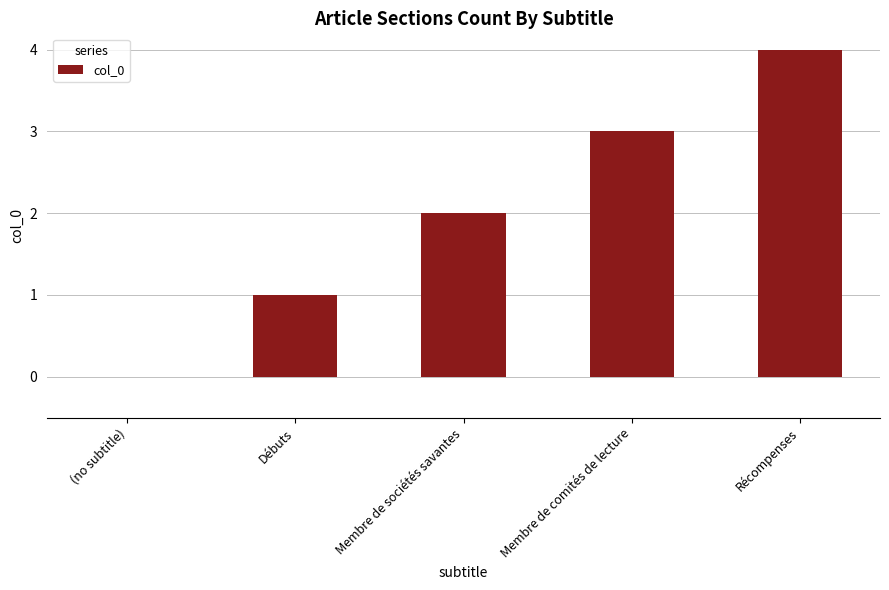

Reading left to right, extract all data points from this chart.

0	1	2	3	4